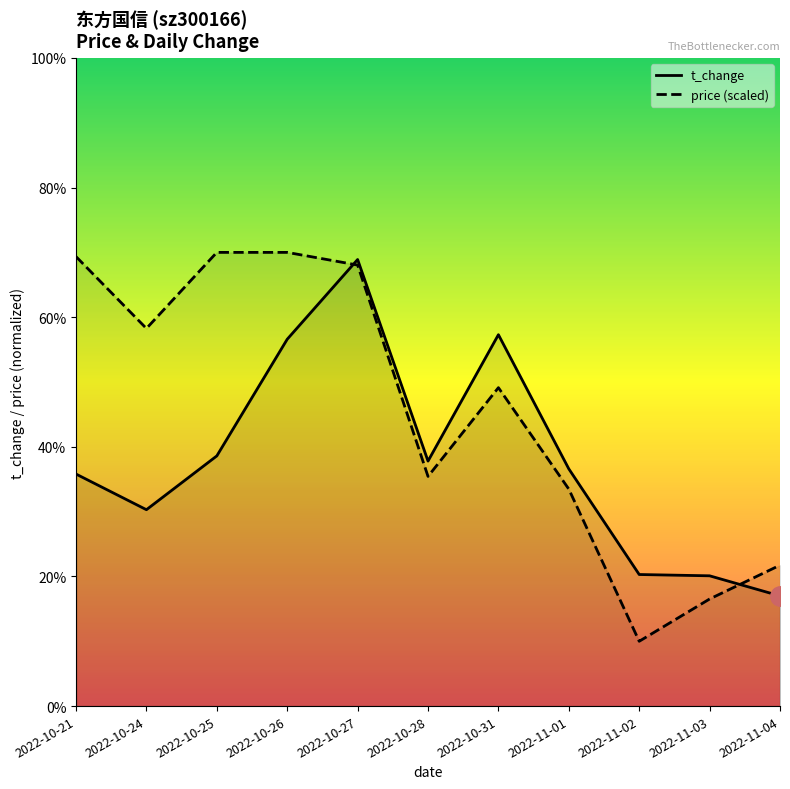

What are all the series names shown in the legend?

t_change, price (scaled)